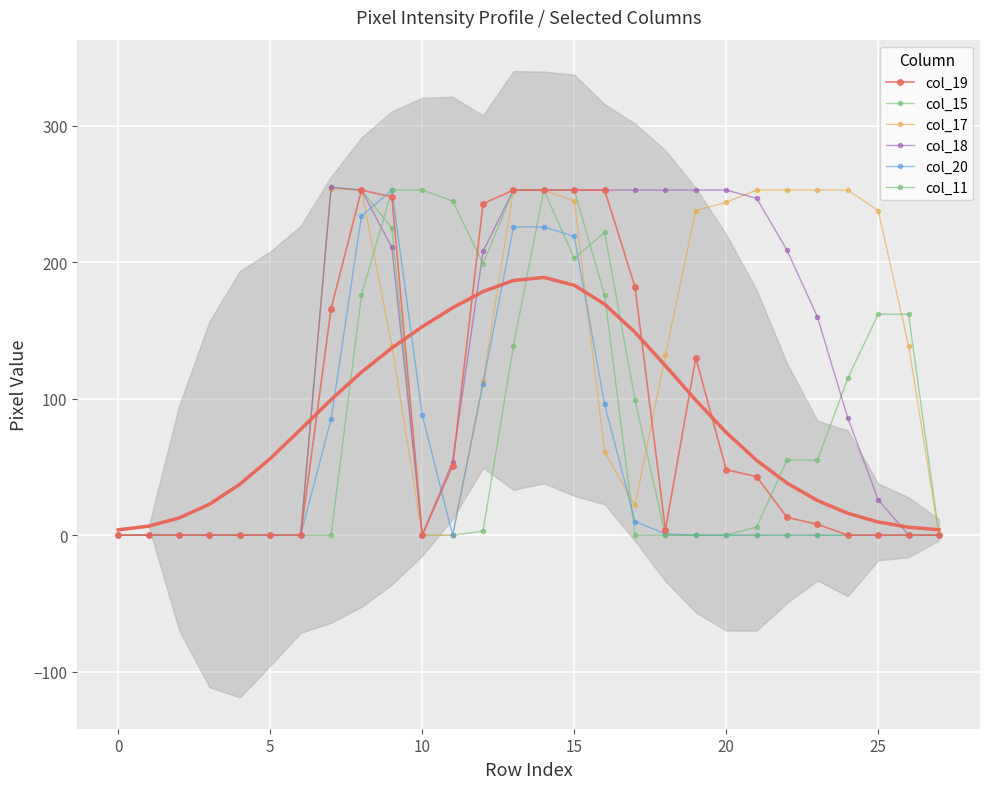

How many interior local peaks does the col_15 series have?

1